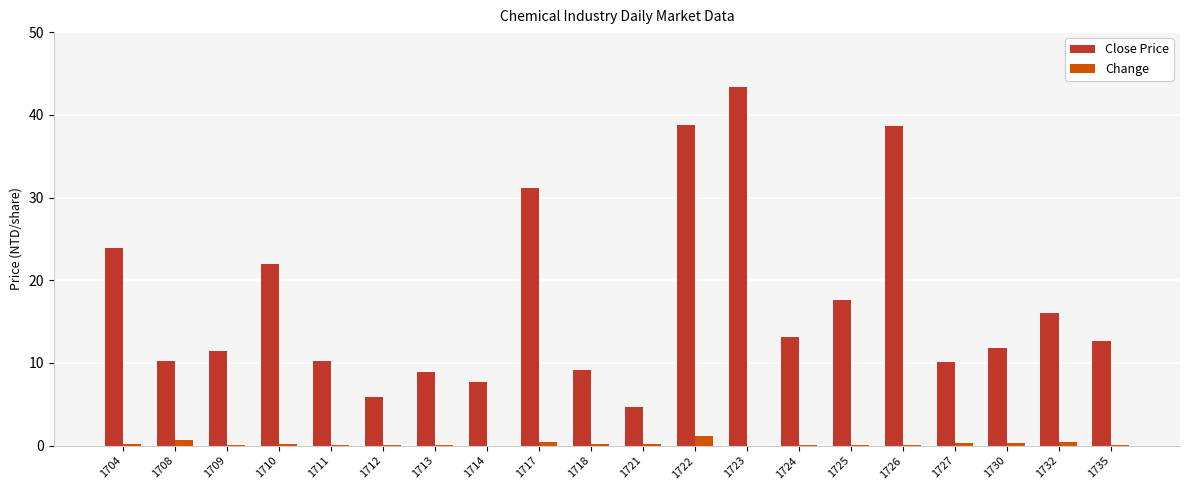

What is the sum of all Close Price values?

347.5